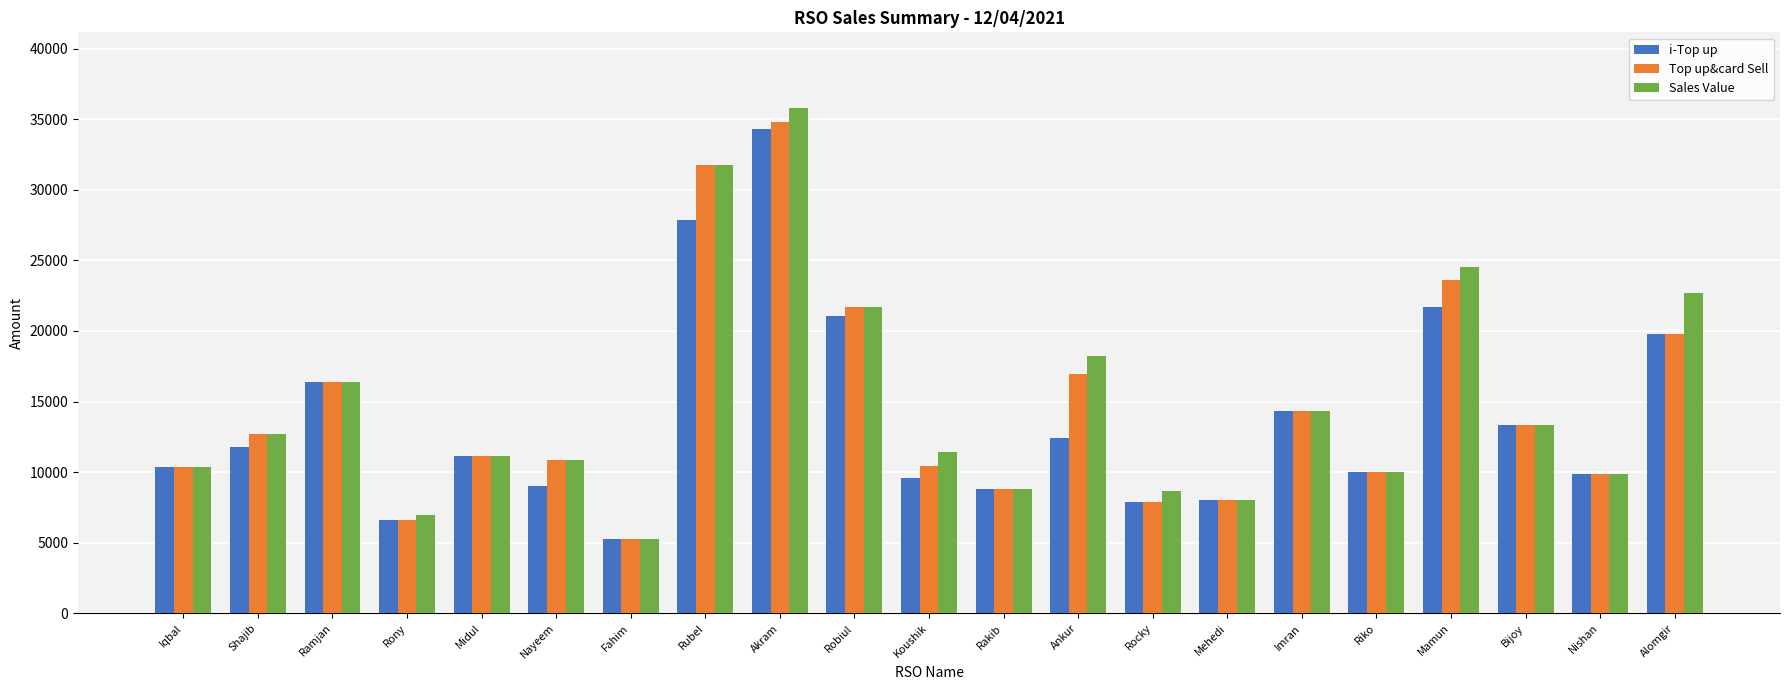

How many bars are there in each group?

3